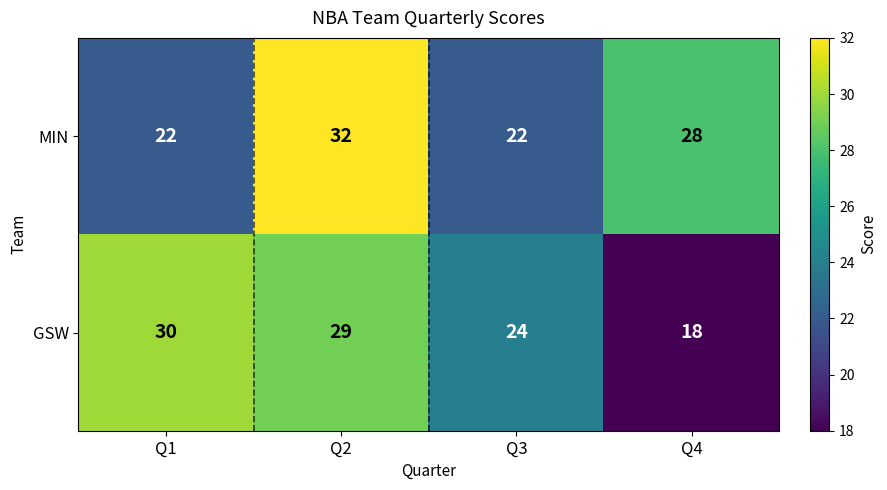

Reading left to right, what are all the values shown in this chart?

MIN: Q1=22	Q2=32	Q3=22	Q4=28
GSW: Q1=30	Q2=29	Q3=24	Q4=18